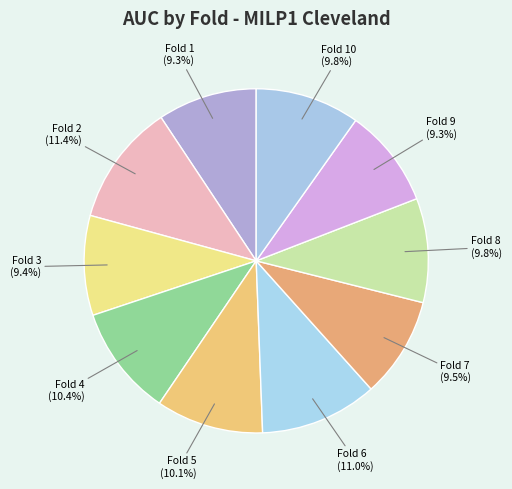

How many slices are in this pie chart?

10